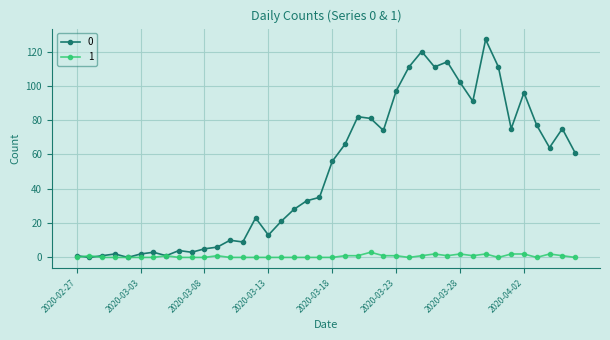

What is the maximum value shown in the chart?

127